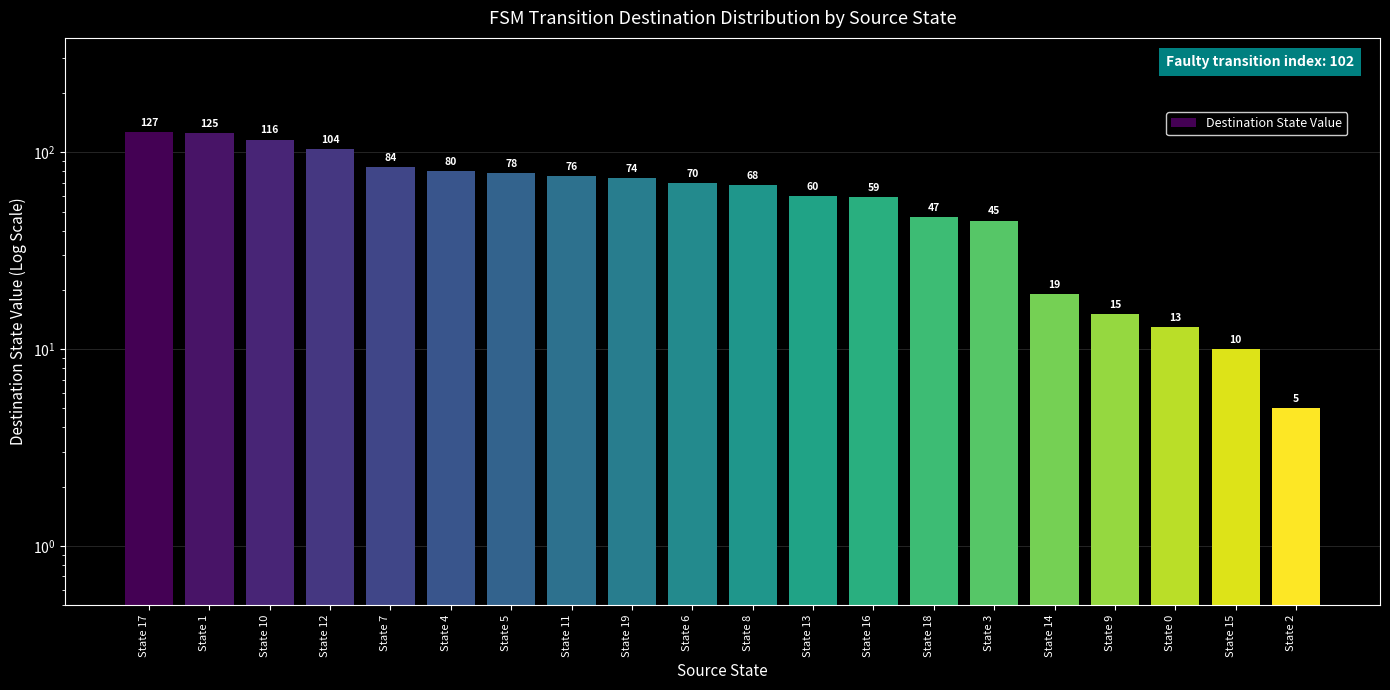

How many categories are shown in the chart?

20